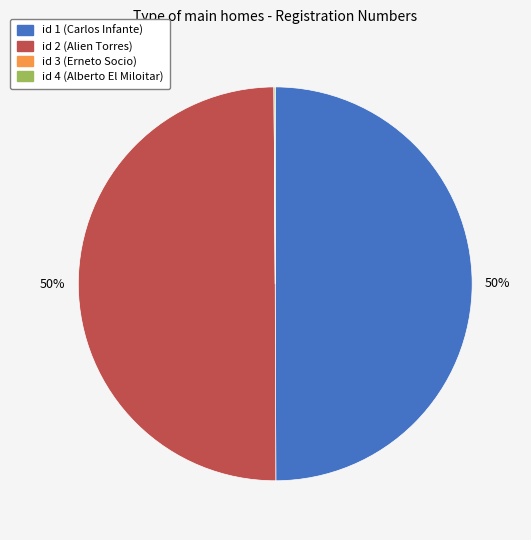

To the nearest percent, what is the difference between the largest and smallest slice percentages?

50%